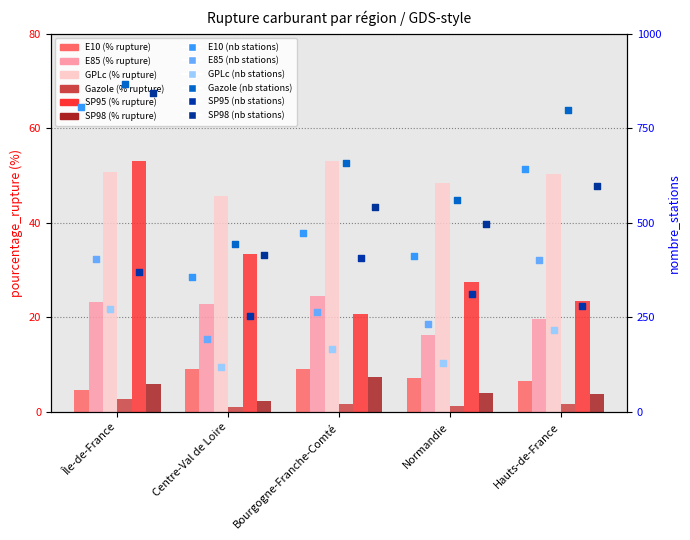

Which series has the largest total across all categories?

Gazole